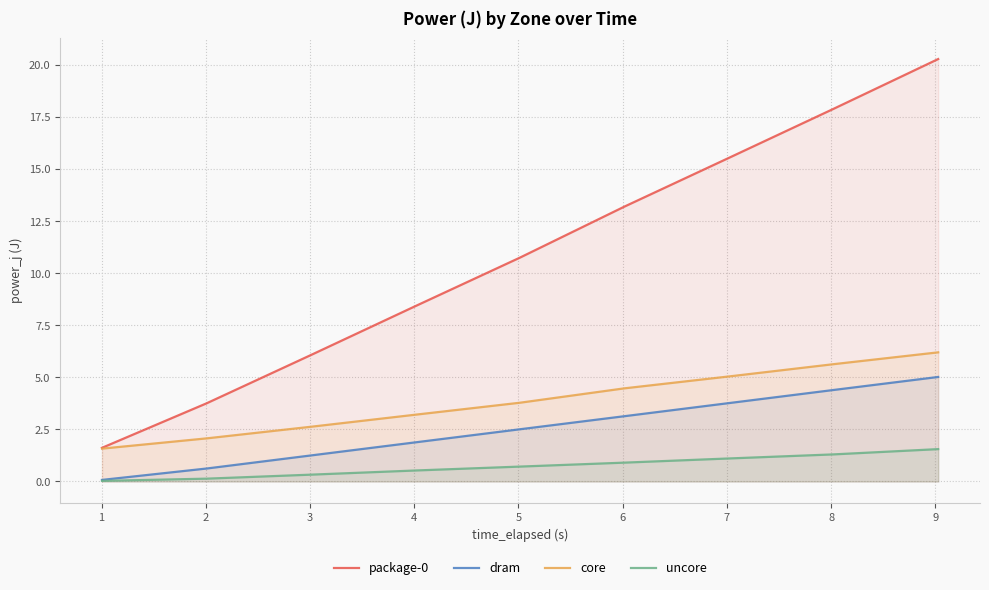

What are all the series names shown in the legend?

package-0, dram, core, uncore